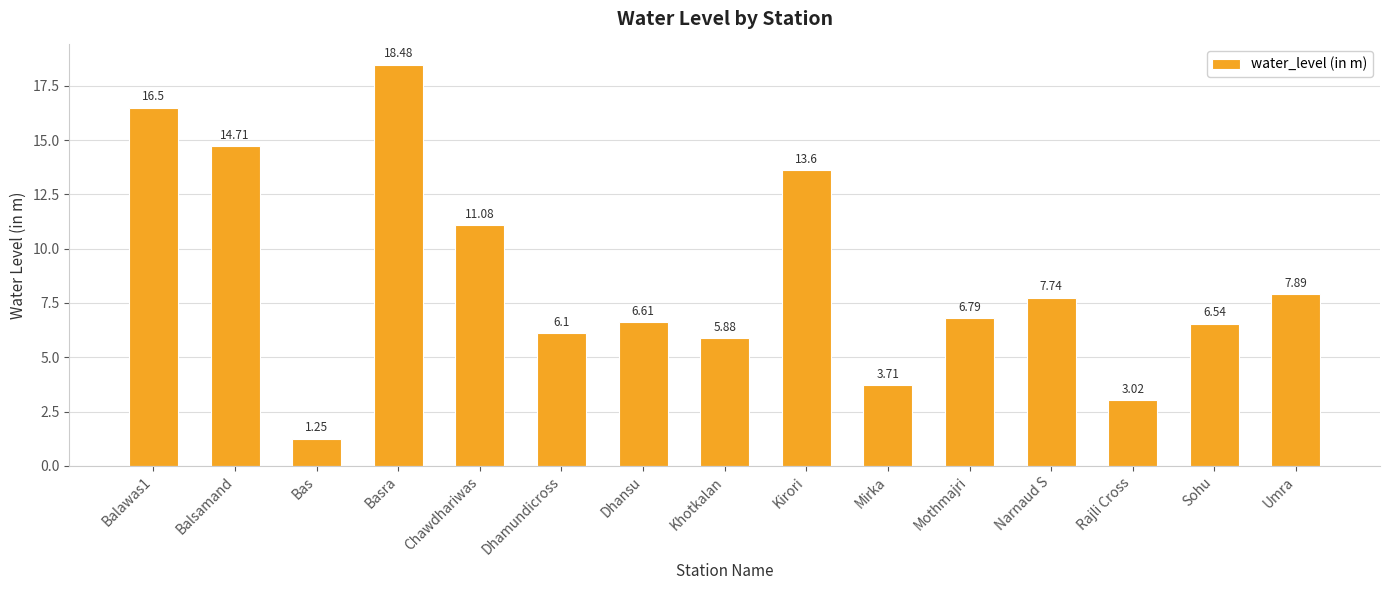

How many bars are there in total?

15